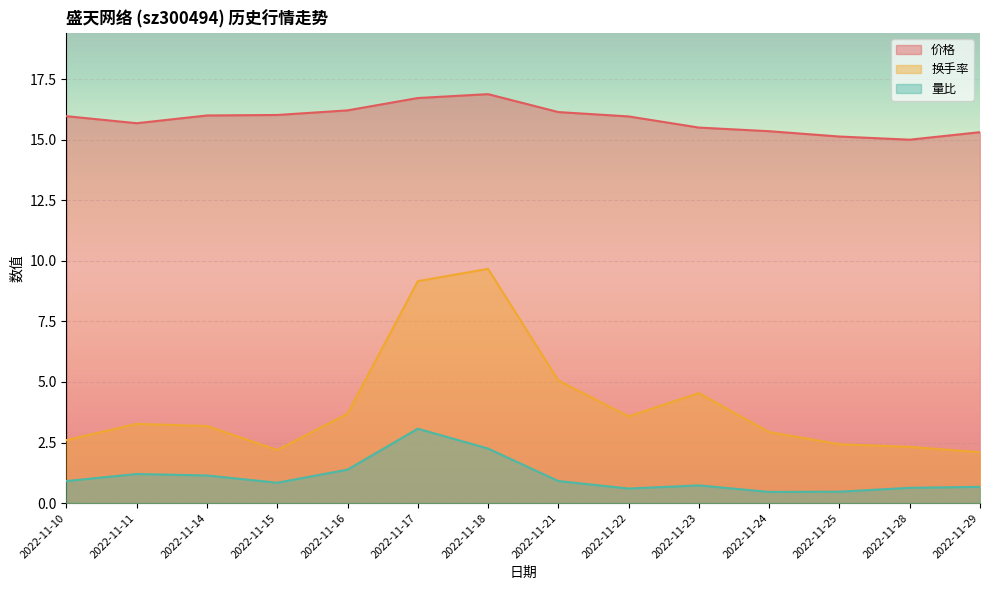

Reading right to left, what are all the values shown in this chart?

价格: 2022-11-29=15.3	2022-11-28=15.0	2022-11-25=15.1	2022-11-24=15.3	2022-11-23=15.5	2022-11-22=16.0	2022-11-21=16.1	2022-11-18=16.9	2022-11-17=16.7	2022-11-16=16.2	2022-11-15=16.0	2022-11-14=16.0	2022-11-11=15.7	2022-11-10=16.0
换手率: 2022-11-29=2.1	2022-11-28=2.3	2022-11-25=2.4	2022-11-24=2.9	2022-11-23=4.5	2022-11-22=3.6	2022-11-21=5.1	2022-11-18=9.7	2022-11-17=9.2	2022-11-16=3.7	2022-11-15=2.2	2022-11-14=3.2	2022-11-11=3.3	2022-11-10=2.6
量比: 2022-11-29=0.7	2022-11-28=0.6	2022-11-25=0.5	2022-11-24=0.5	2022-11-23=0.7	2022-11-22=0.6	2022-11-21=0.9	2022-11-18=2.2	2022-11-17=3.1	2022-11-16=1.4	2022-11-15=0.8	2022-11-14=1.1	2022-11-11=1.2	2022-11-10=0.9